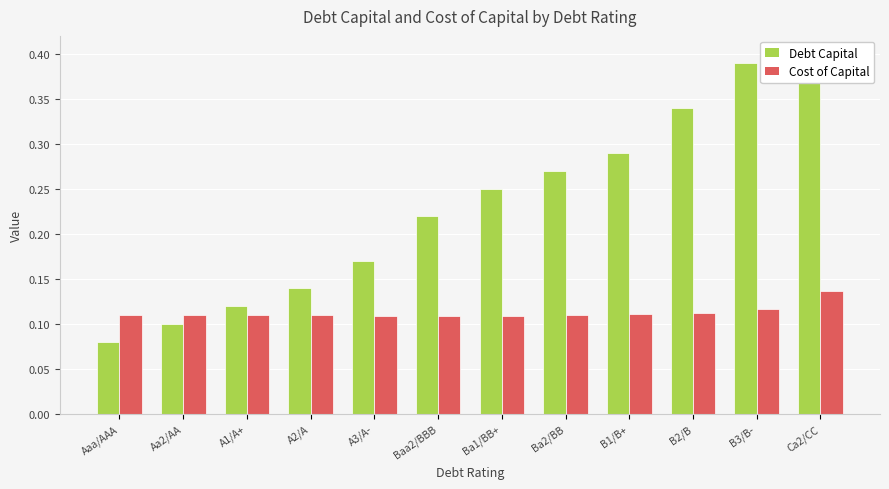

List the series in order of their overall mean, highest first.

Debt Capital, Cost of Capital